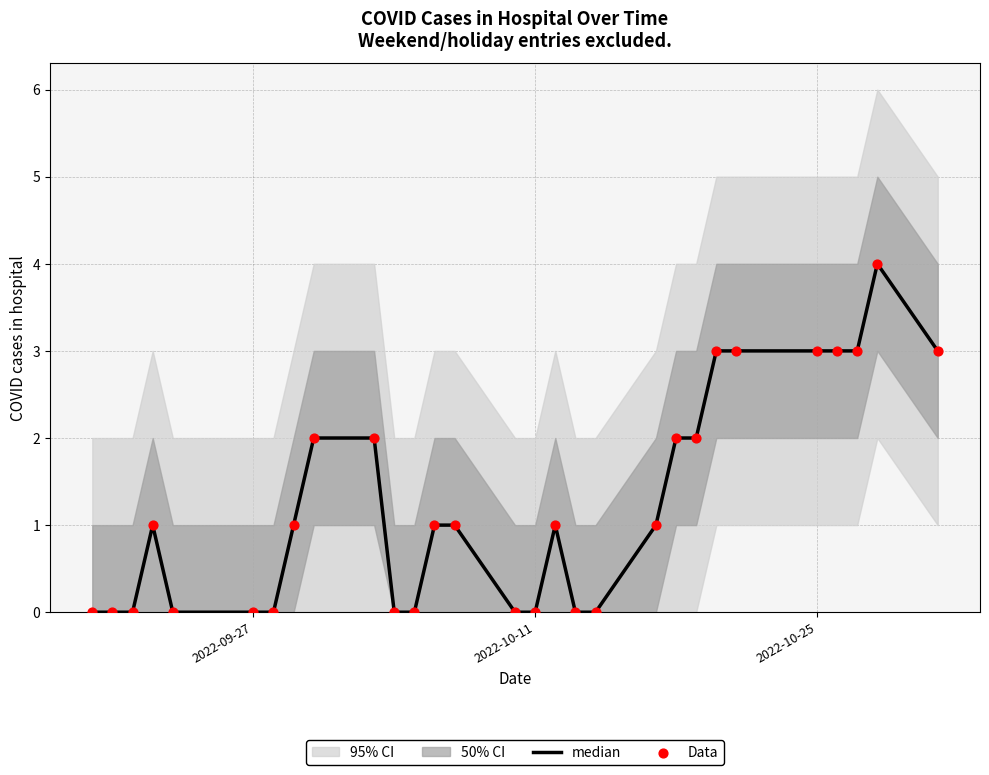

Which series has the largest total across all categories?

median